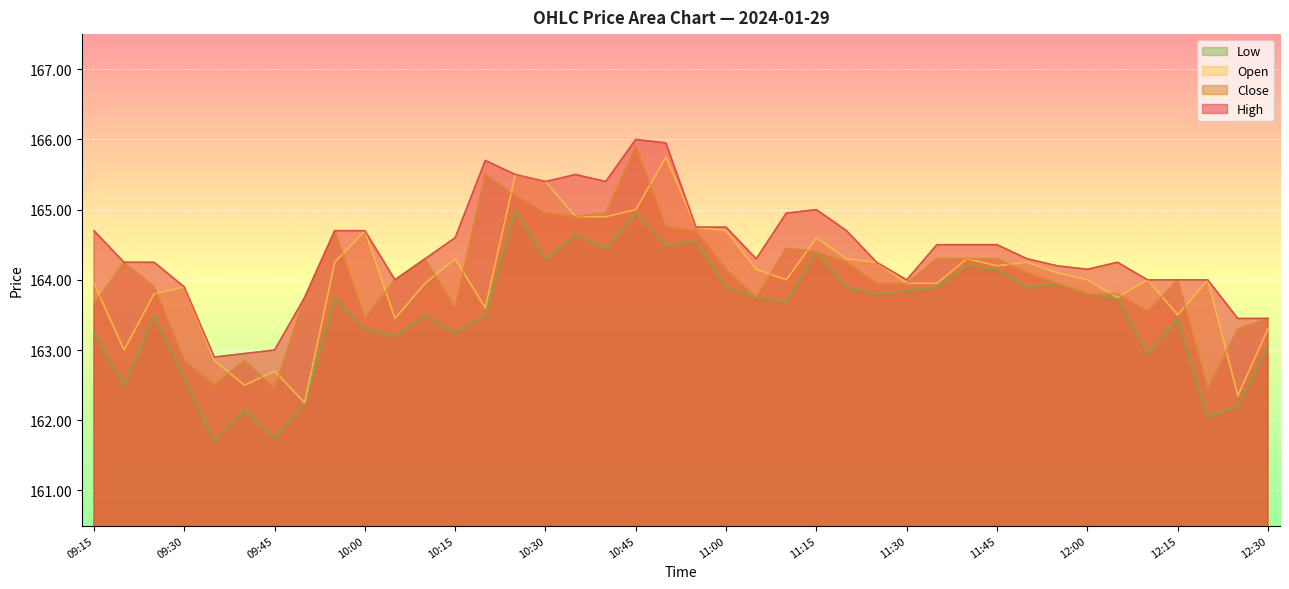

Reading right to left, what are all the values shown in this chart?

High: 12:30=163.4	12:25=163.4	12:20=164.0	12:15=164.0	12:10=164.0	12:05=164.2	12:00=164.2	11:55=164.2	11:50=164.3	11:45=164.5	11:40=164.5	11:35=164.5	11:30=164.0	11:25=164.2	11:20=164.7	11:15=165.0	11:10=164.9	11:05=164.3	11:00=164.8	10:55=164.8	10:50=165.9	10:45=166.0	10:40=165.4	10:35=165.5	10:30=165.4	10:25=165.5	10:20=165.7	10:15=164.6	10:10=164.3	10:05=164.0	10:00=164.7	09:55=164.7	09:50=163.8	09:45=163.0	09:40=162.9	09:35=162.9	09:30=163.9	09:25=164.2	09:20=164.2	09:15=164.7
Close: 12:30=163.4	12:25=163.3	12:20=162.4	12:15=164.0	12:10=163.6	12:05=163.8	12:00=163.8	11:55=163.9	11:50=164.1	11:45=164.3	11:40=164.3	11:35=164.3	11:30=163.9	11:25=163.9	11:20=164.2	11:15=164.4	11:10=164.4	11:05=163.8	11:00=164.2	10:55=164.7	10:50=164.8	10:45=165.9	10:40=164.9	10:35=164.9	10:30=164.9	10:25=165.2	10:20=165.5	10:15=163.6	10:10=164.3	10:05=164.0	10:00=163.4	09:55=164.7	09:50=163.8	09:45=162.4	09:40=162.8	09:35=162.5	09:30=162.8	09:25=163.9	09:20=164.2	09:15=163.7
Open: 12:30=163.3	12:25=162.3	12:20=164.0	12:15=163.5	12:10=164.0	12:05=163.8	12:00=164.0	11:55=164.1	11:50=164.2	11:45=164.2	11:40=164.3	11:35=163.9	11:30=163.9	11:25=164.2	11:20=164.3	11:15=164.6	11:10=164.0	11:05=164.2	11:00=164.7	10:55=164.8	10:50=165.8	10:45=165.0	10:40=164.9	10:35=164.9	10:30=165.4	10:25=165.5	10:20=163.6	10:15=164.3	10:10=163.9	10:05=163.4	10:00=164.7	09:55=164.2	09:50=162.2	09:45=162.7	09:40=162.5	09:35=162.8	09:30=163.9	09:25=163.8	09:20=163.0	09:15=163.9
Low: 12:30=163.1	12:25=162.2	12:20=162.1	12:15=163.4	12:10=162.9	12:05=163.8	12:00=163.8	11:55=163.9	11:50=163.9	11:45=164.2	11:40=164.2	11:35=163.9	11:30=163.8	11:25=163.8	11:20=163.9	11:15=164.4	11:10=163.7	11:05=163.8	11:00=163.9	10:55=164.6	10:50=164.5	10:45=164.9	10:40=164.4	10:35=164.7	10:30=164.3	10:25=165.0	10:20=163.5	10:15=163.2	10:10=163.5	10:05=163.2	10:00=163.3	09:55=163.8	09:50=162.2	09:45=161.8	09:40=162.2	09:35=161.7	09:30=162.6	09:25=163.5	09:20=162.5	09:15=163.2